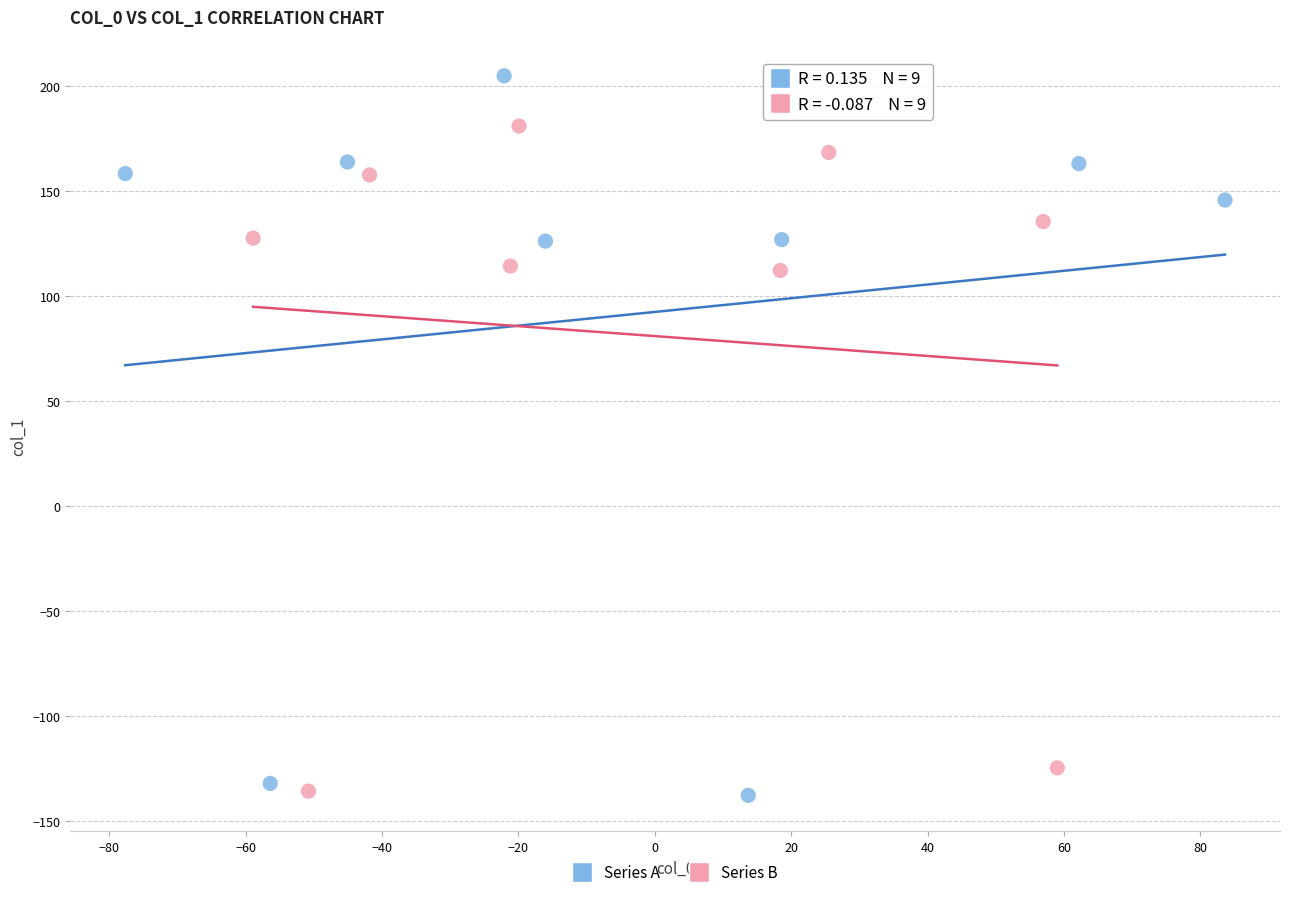

What are all the series names shown in the legend?

Series A, Series B